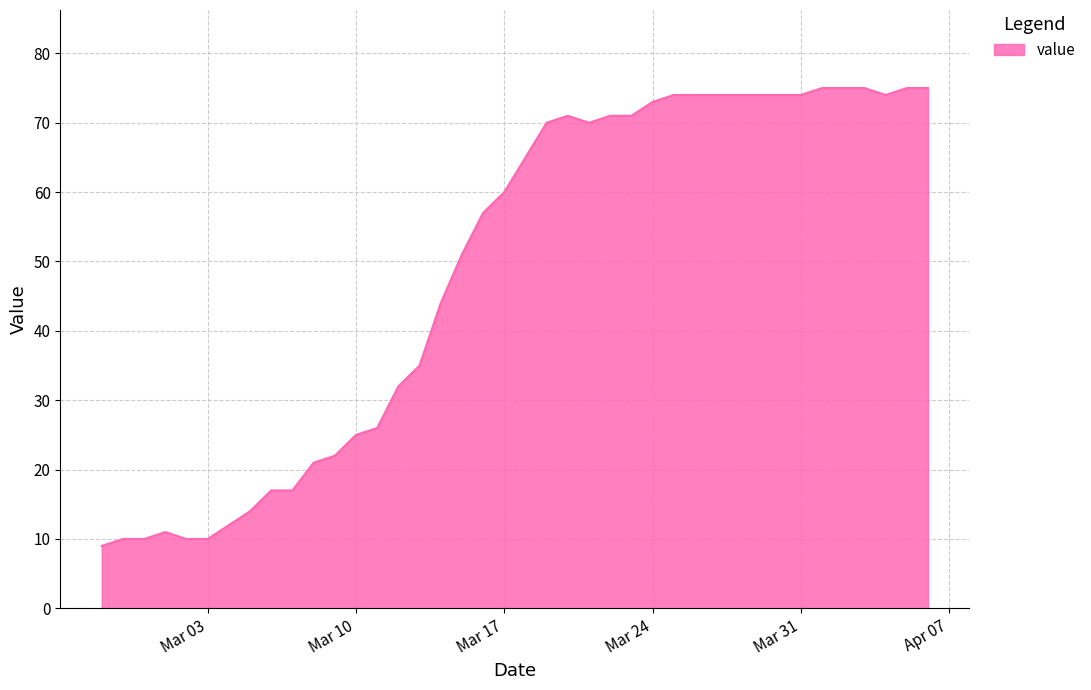

What is the difference between the maximum and minimum values?

66